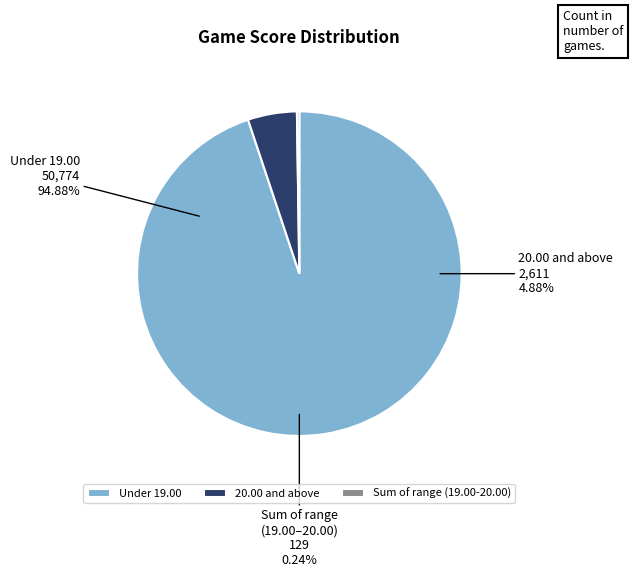

What is the change in value from Under 19.00 to Sum of range (19.00-20.00)?

-50645